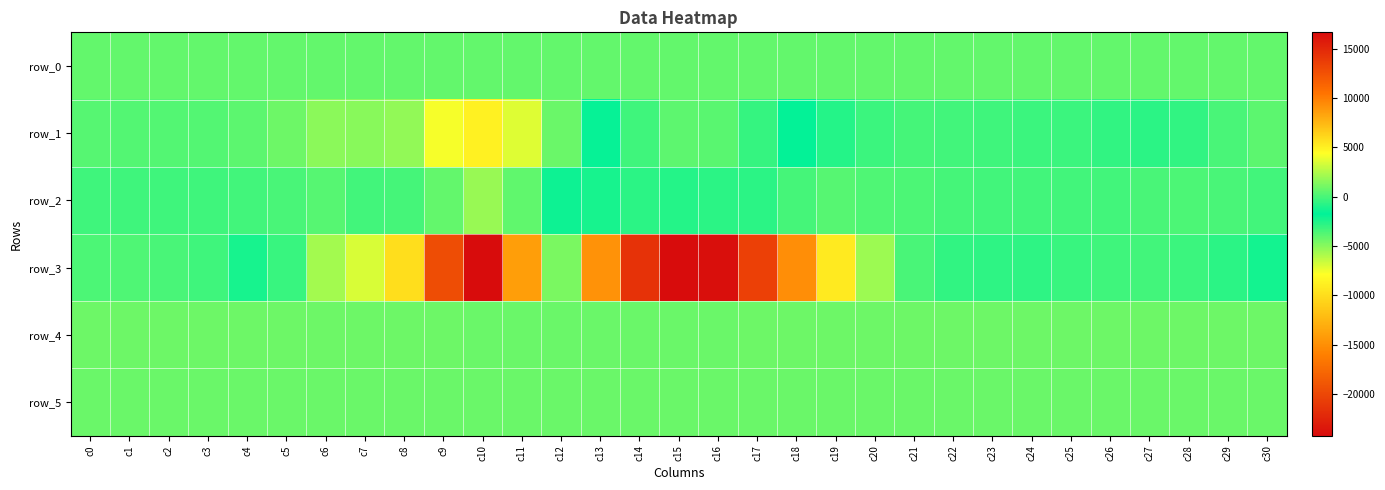

Which series has the largest range (max minus min)?

row_3